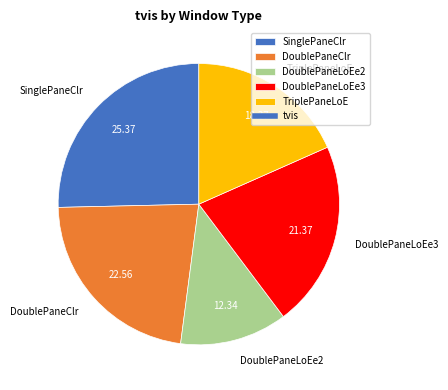

True or false: DoublePaneClr accounts for 23% of the total.

True